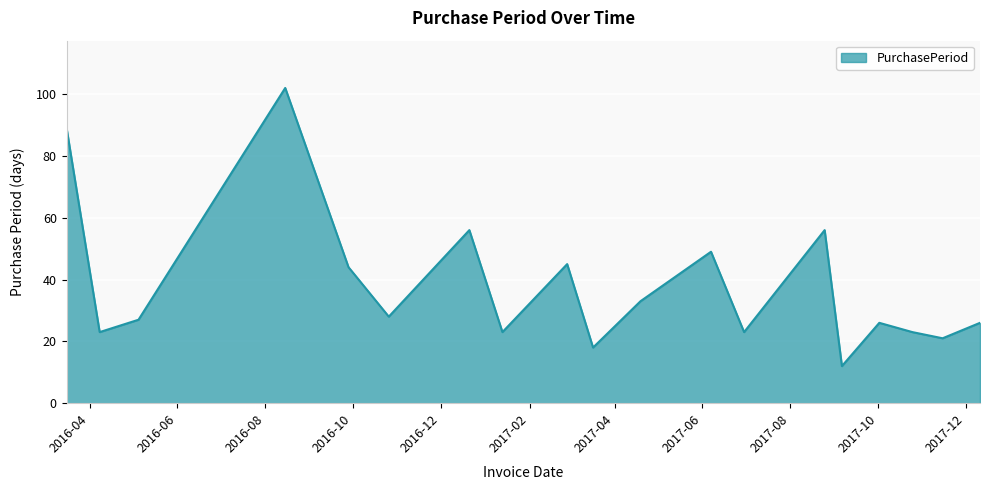

What is the smallest value displayed?

12